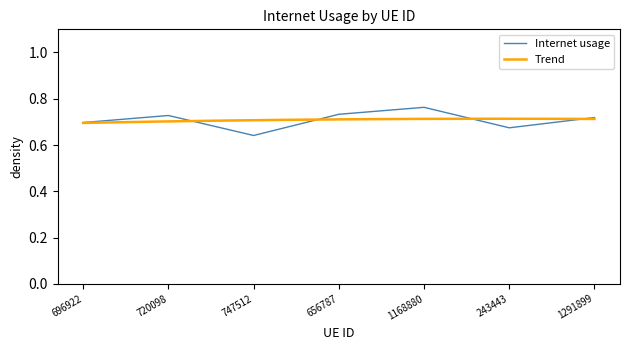

Reading left to right, extract all data points from this chart.

696922=0.7	720098=0.7	747512=0.6	656787=0.7	1168880=0.8	243443=0.7	1291899=0.7